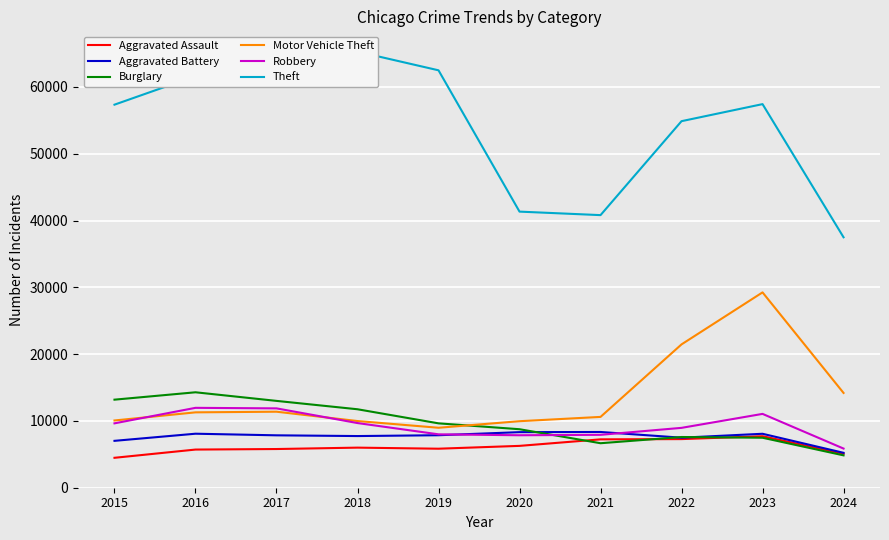

Is the value of Burglary at 2018 greater than the value of Aggravated Battery at 2024?

Yes